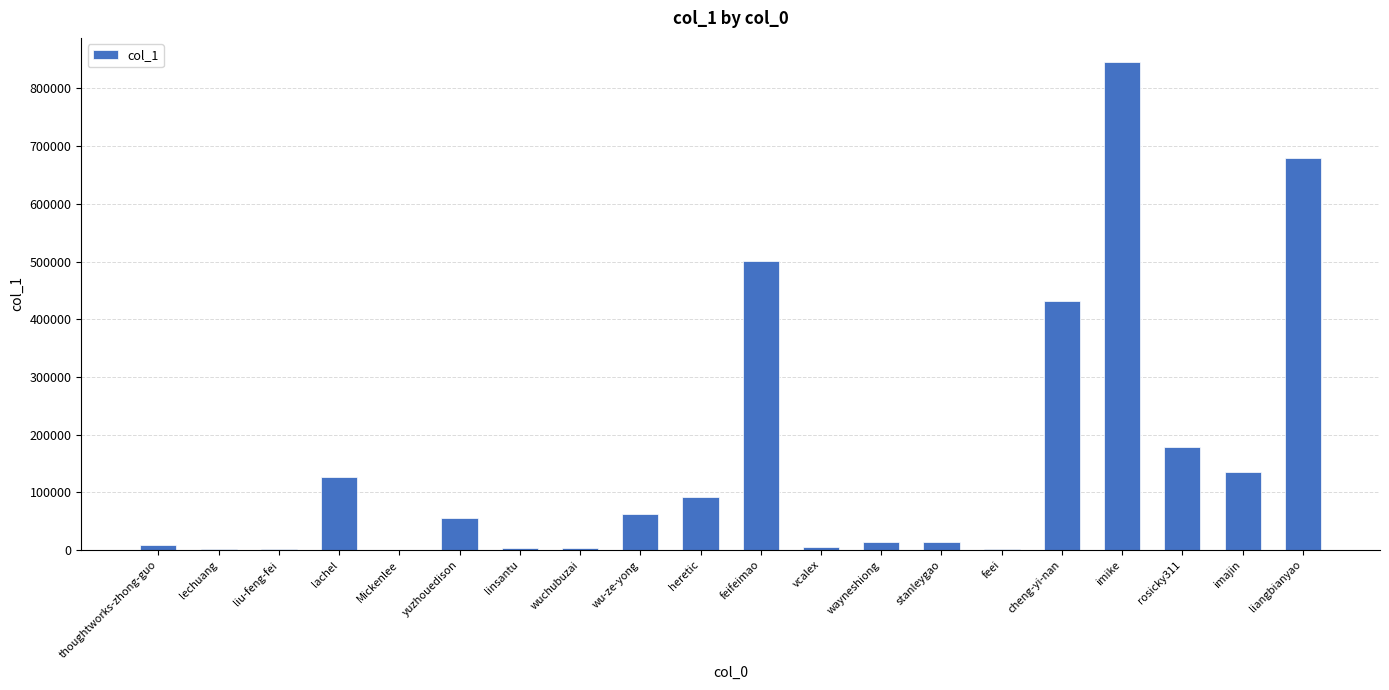

Between Mickenlee and feifeimao, which is larger?

feifeimao